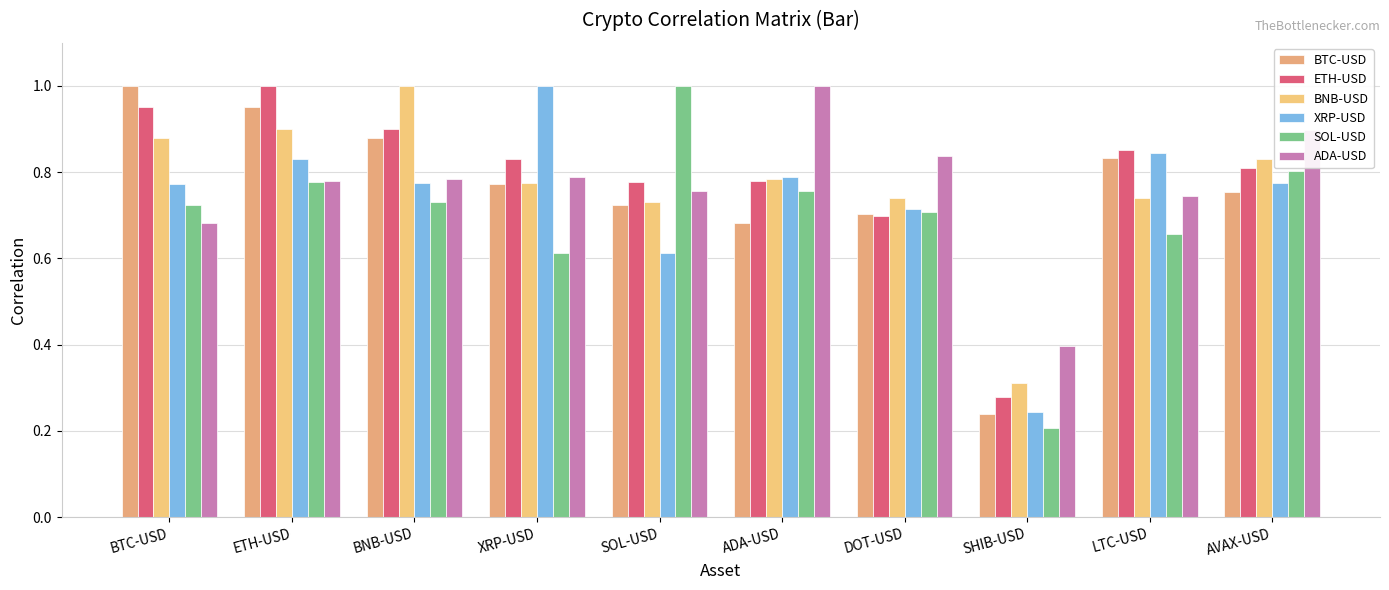

What is the spread (max minus min) of values at ETH-USD?

0.2